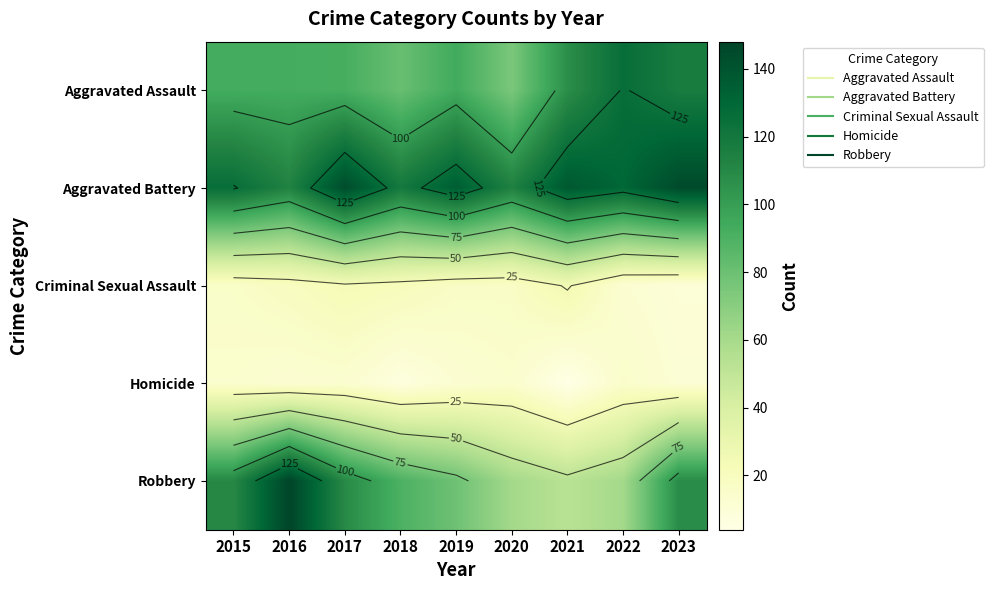

What is the highest value of the Robbery series?

148